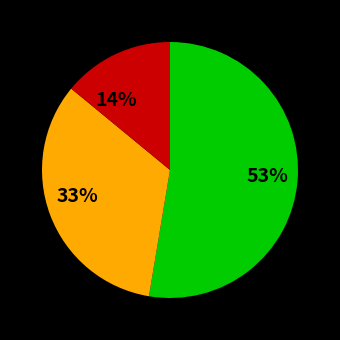

To the nearest percent, what percentage of the pie is 14%?

14%